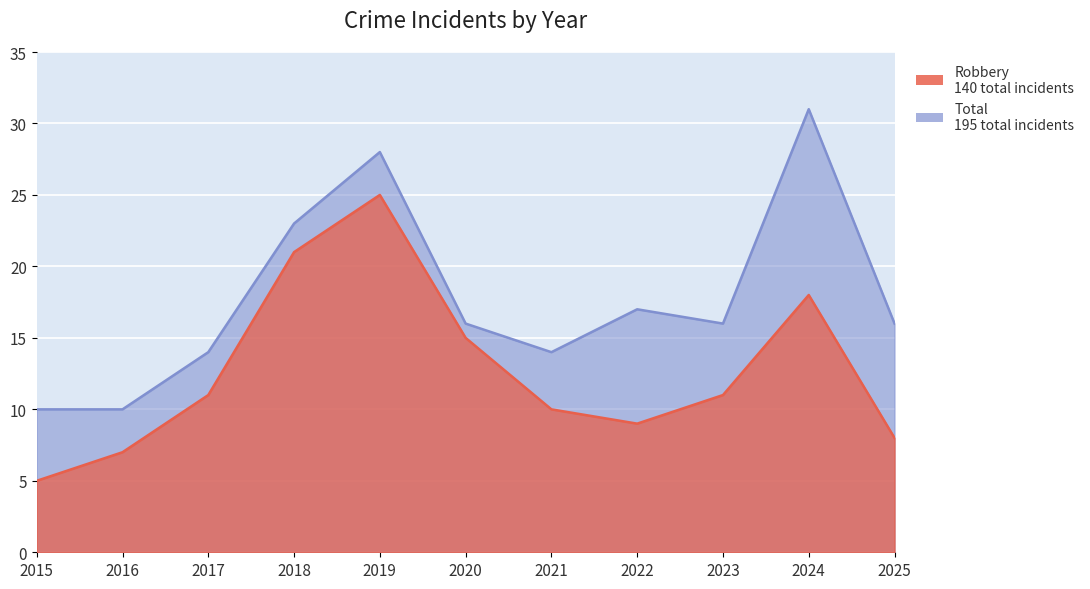

At 2024, list the series in order from smallest to largest.

Robbery, Total